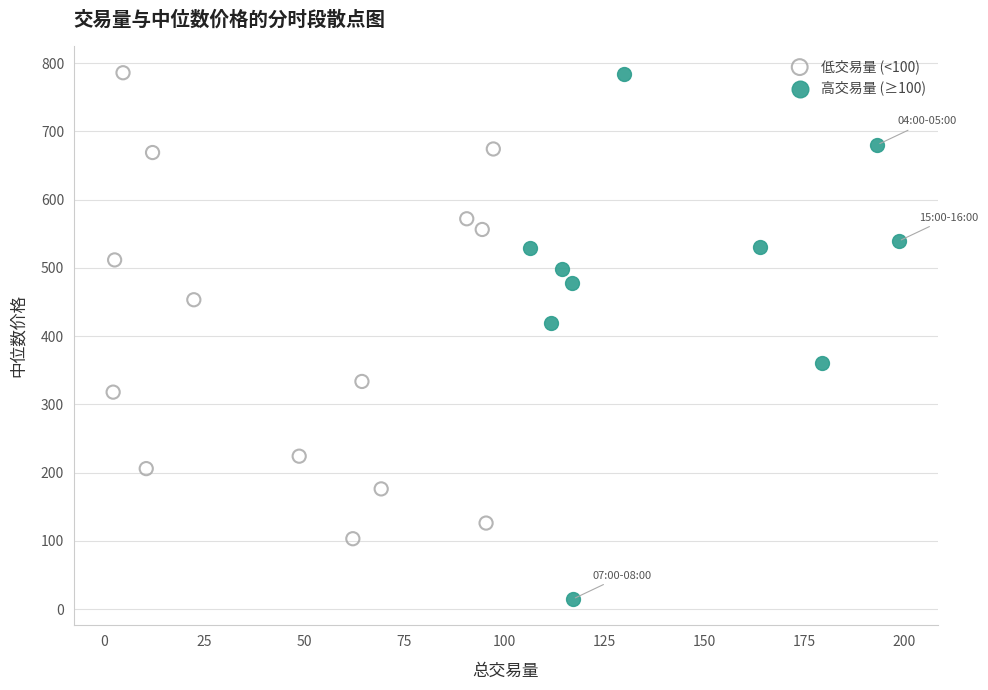

Which series reaches the minimum Y coordinate?

高交易量 (≥100)